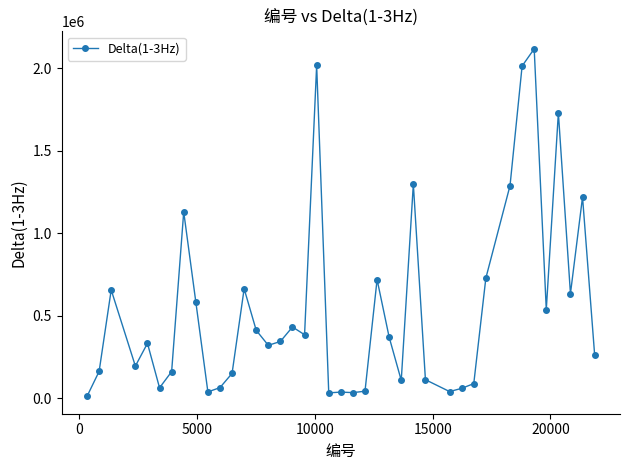

True or false: the data has more than 0 interior local peaks.

True